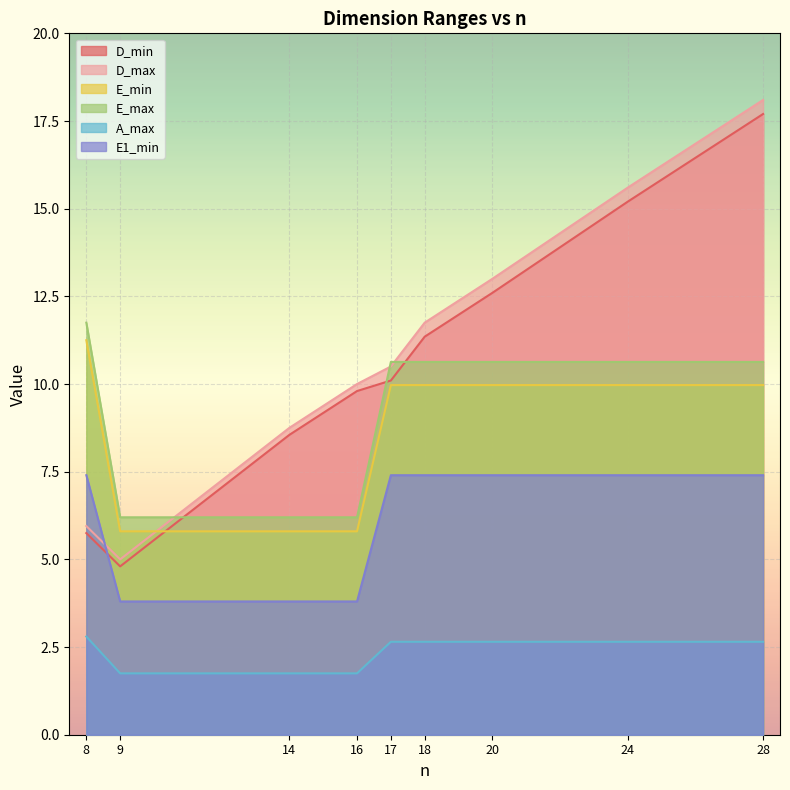

What are all the series names shown in the legend?

D_min, D_max, E_min, E_max, A_max, E1_min